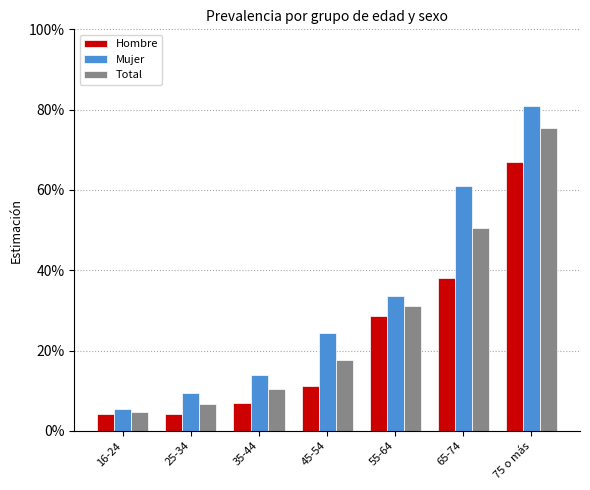

What is the value of the Mujer bar at the 1st from the left?

0.1